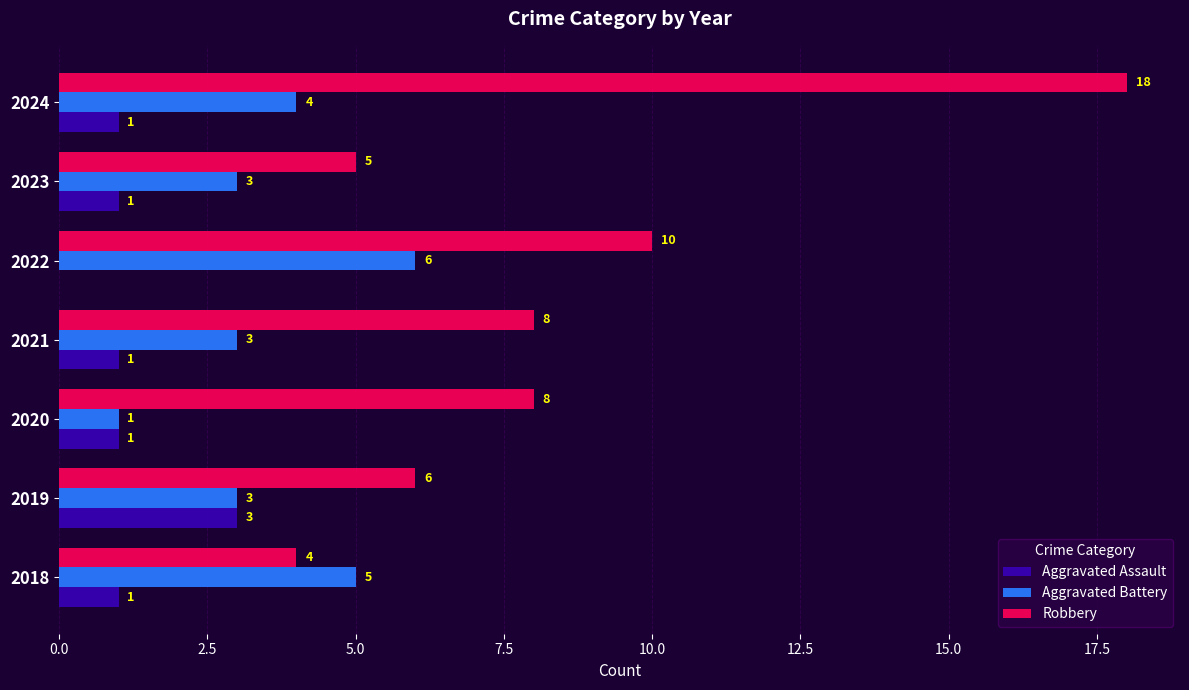

Between 2018 and 2024, which series saw the biggest shift?

Robbery